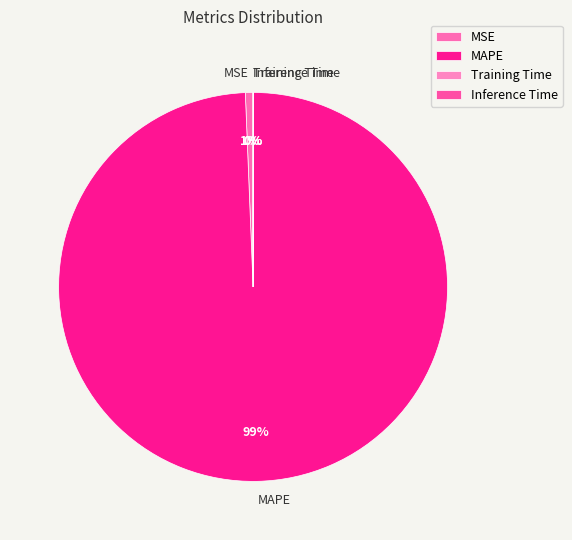

The MAPE slice represents 89% of the pie. True or false?

False